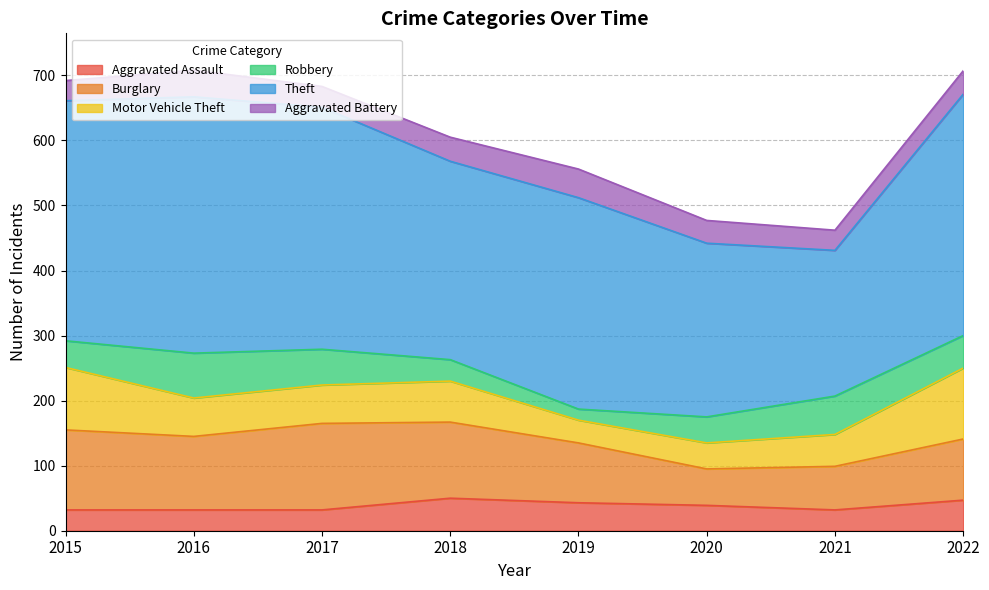

Reading left to right, what are all the values shown in this chart?

Aggravated Assault: 2015=32	2016=32	2017=32	2018=50	2019=43	2020=39	2021=32	2022=47
Burglary: 2015=123	2016=113	2017=133	2018=117	2019=92	2020=56	2021=67	2022=94
Motor Vehicle Theft: 2015=96	2016=59	2017=59	2018=63	2019=35	2020=40	2021=49	2022=109
Robbery: 2015=41	2016=69	2017=55	2018=33	2019=17	2020=40	2021=59	2022=50
Theft: 2015=369	2016=394	2017=372	2018=305	2019=325	2020=267	2021=224	2022=371
Aggravated Battery: 2015=31	2016=41	2017=32	2018=37	2019=44	2020=35	2021=31	2022=36